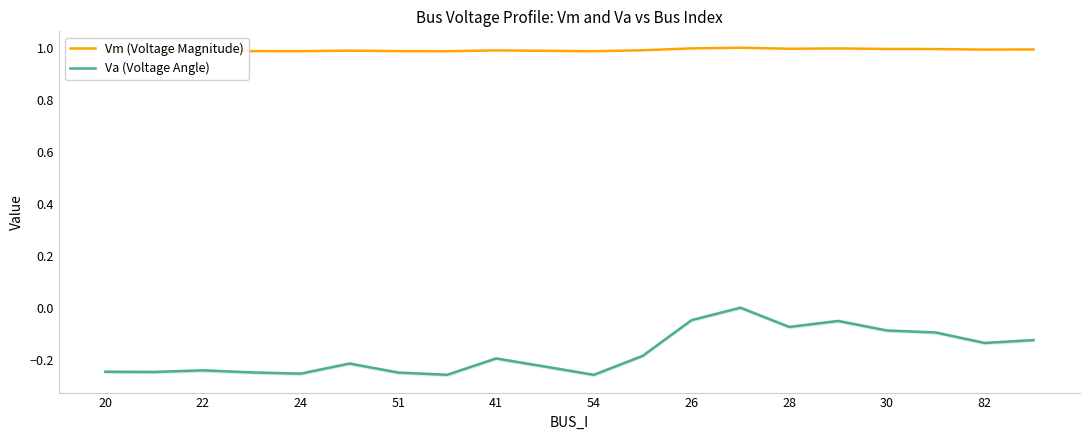

How many interior local peaks does the Va (Voltage Angle) series have?

5